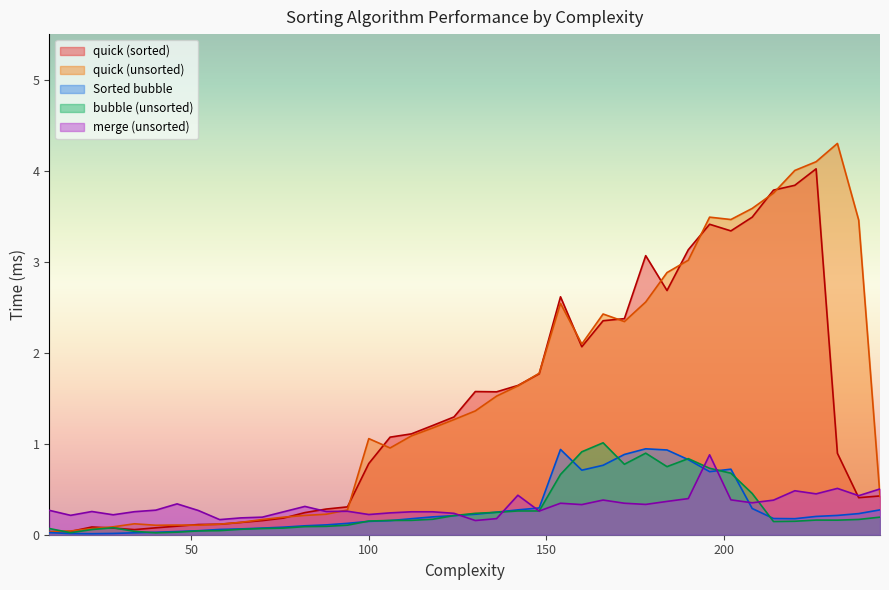

Is the value of bubble (unsorted) at 10 greater than the value of quick (unsorted) at 220?

No